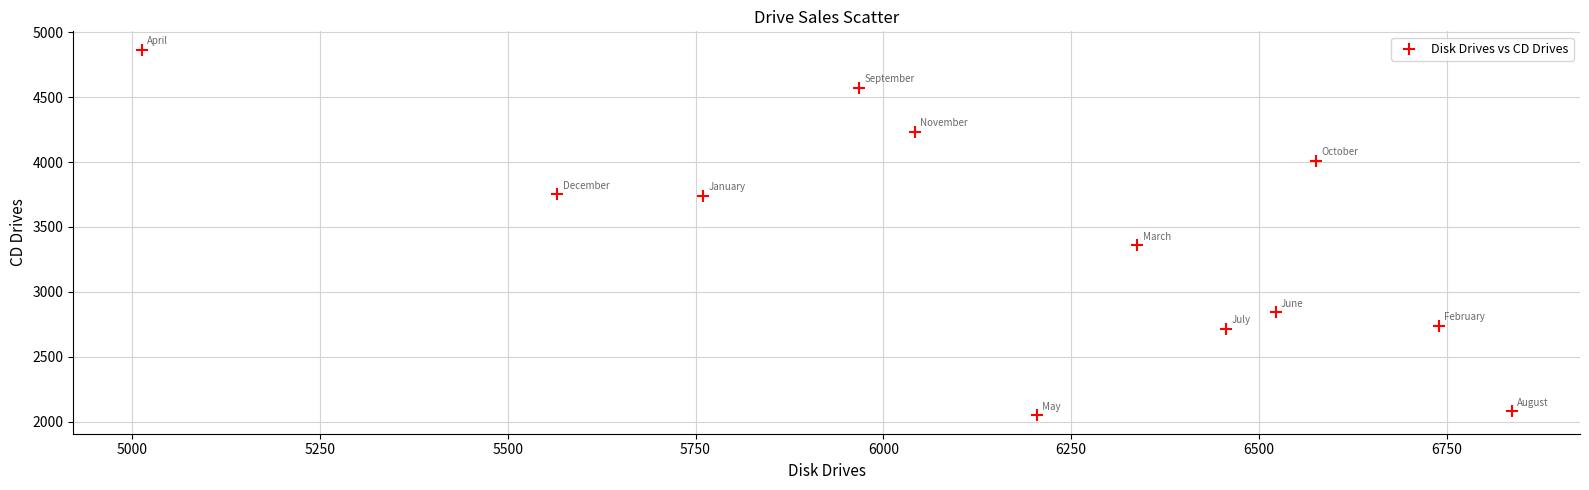

What is the range of X values (max minus min)?

1823